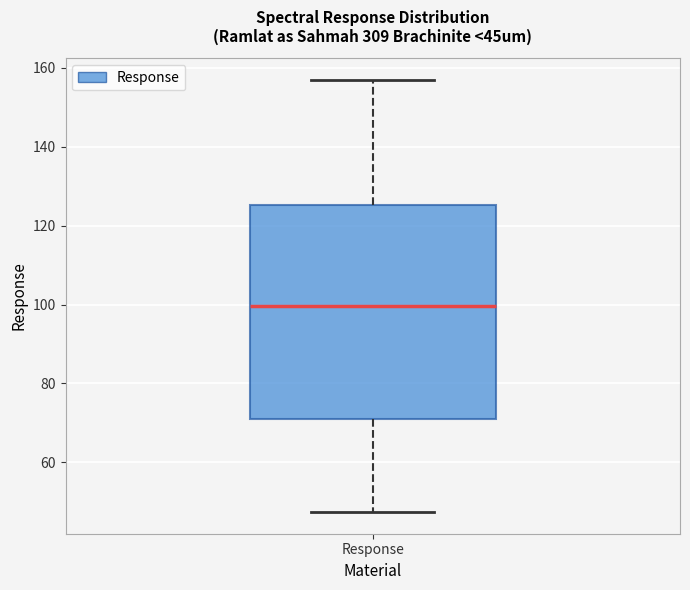

Where is the lower edge of the box for Response on the y-axis? The values are not printed on the chart, so give them approximately, as read against the axis.

70